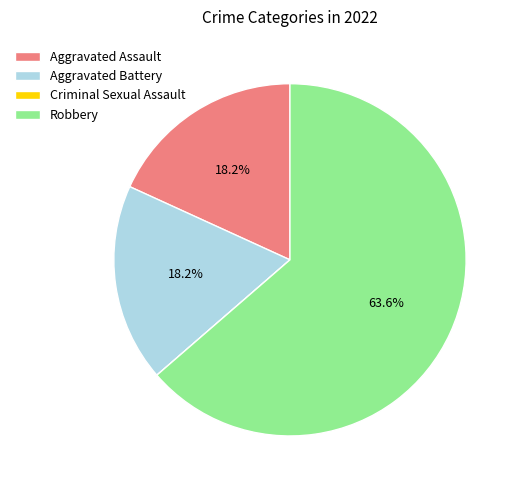

Which slice represents more than half of the pie?

Robbery